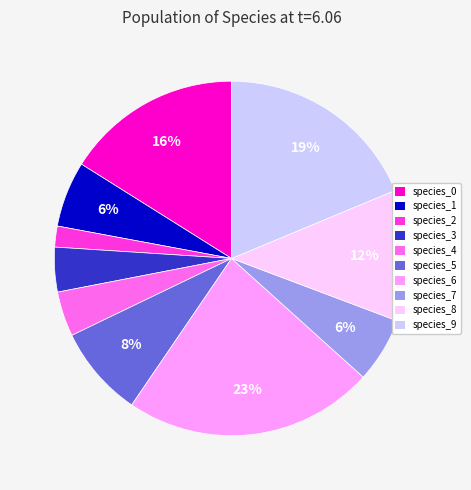

To the nearest percent, what percentage of the pie is species_2?

2%